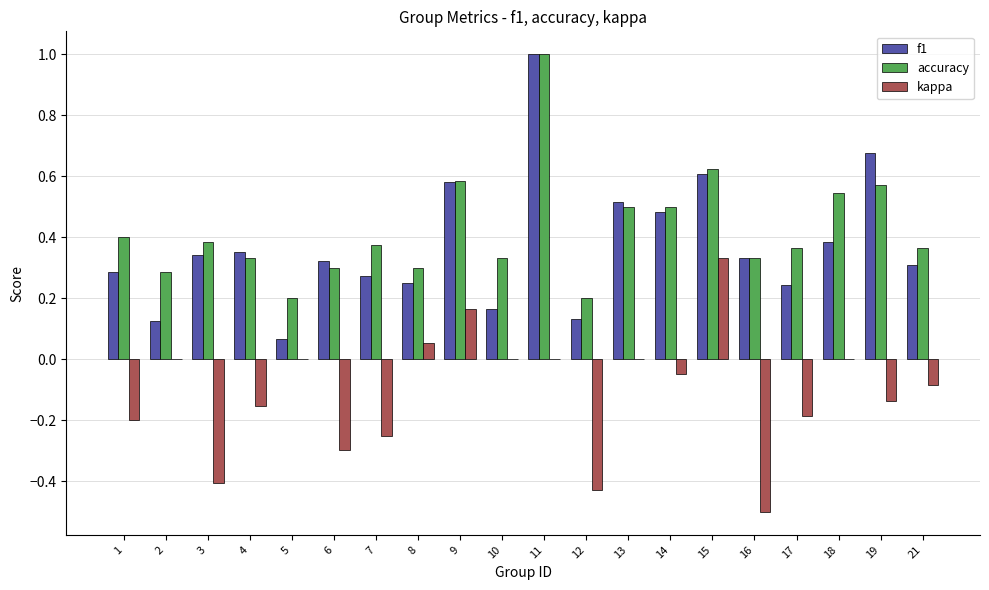

Which category has the highest value across all series?

11